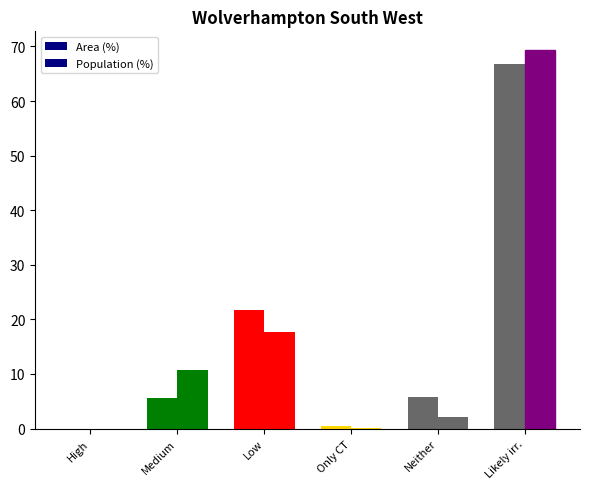

What is the label of the 3rd bar from the left?

Low